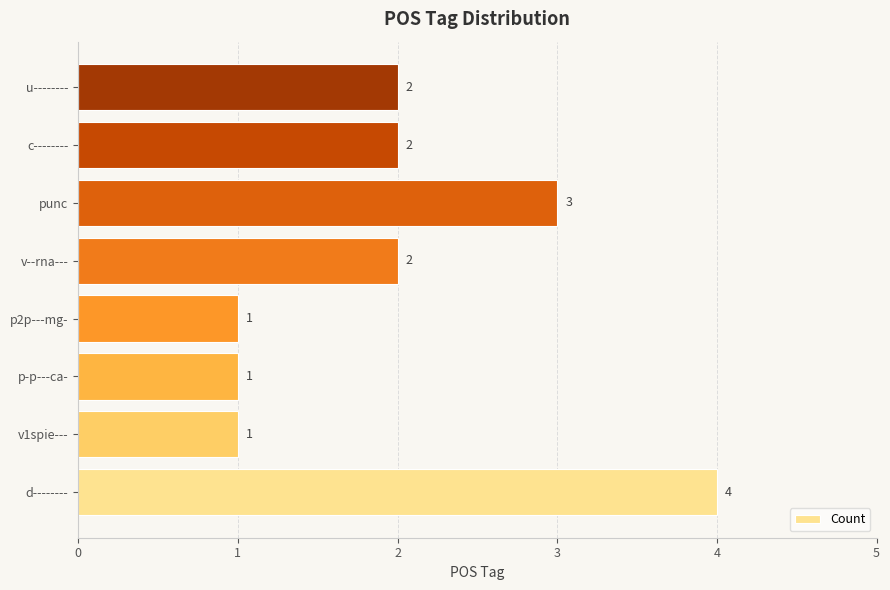

Count the values in the range 1 to 3.

7